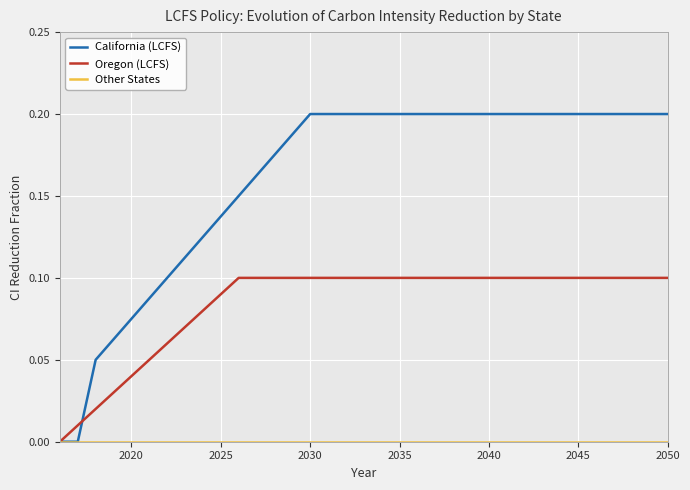

Does the chart display data point markers on the line(s)?

No